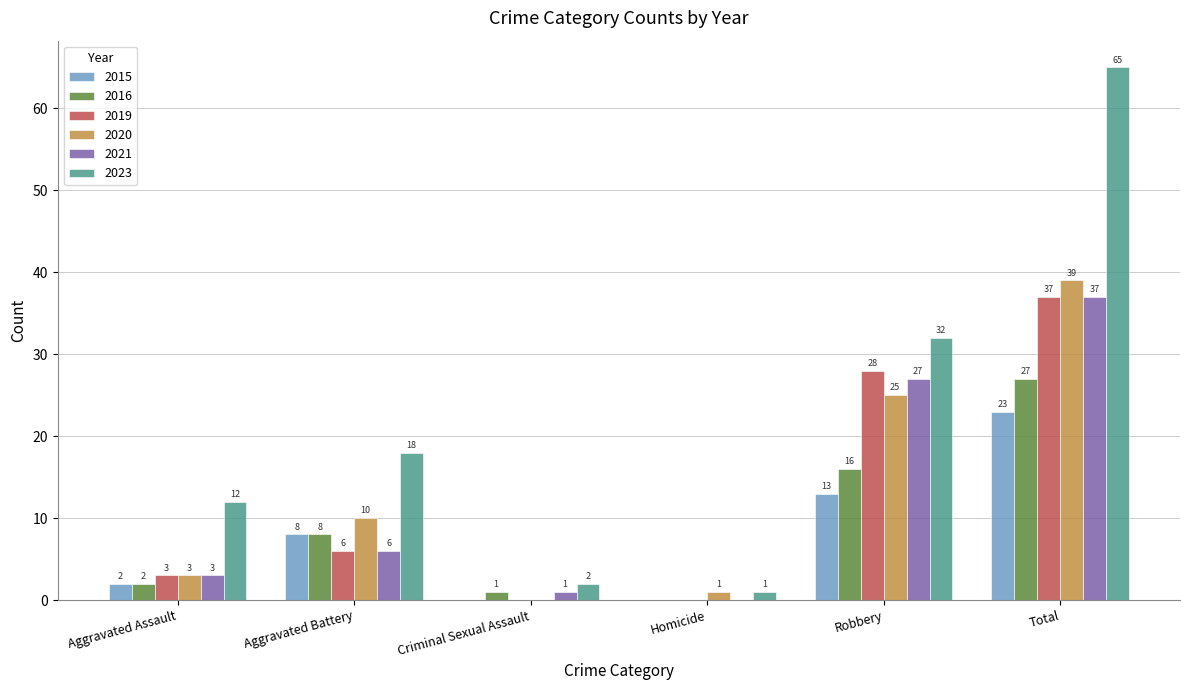

Between Aggravated Battery and Robbery, which series saw the biggest shift?

2019